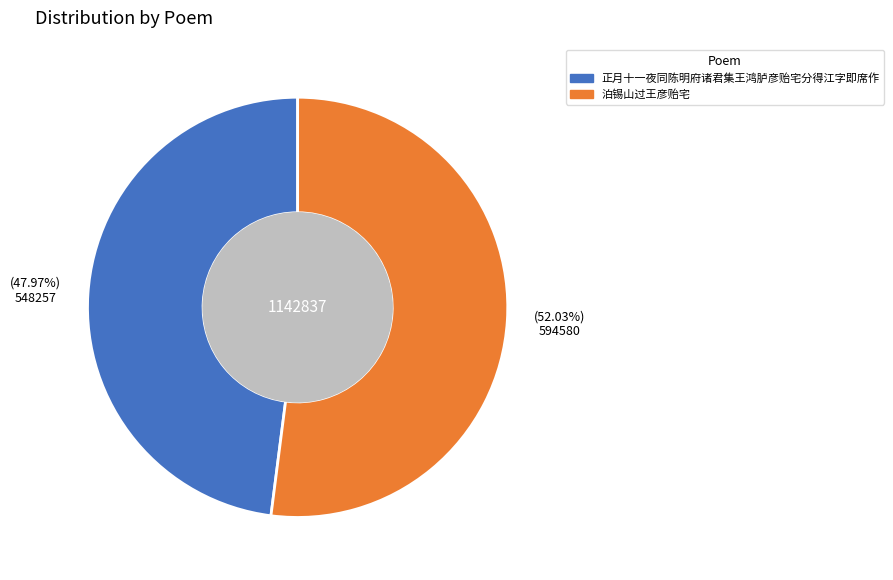

To the nearest percent, what percentage of the pie is 泊锡山过王彦贻宅?

52%